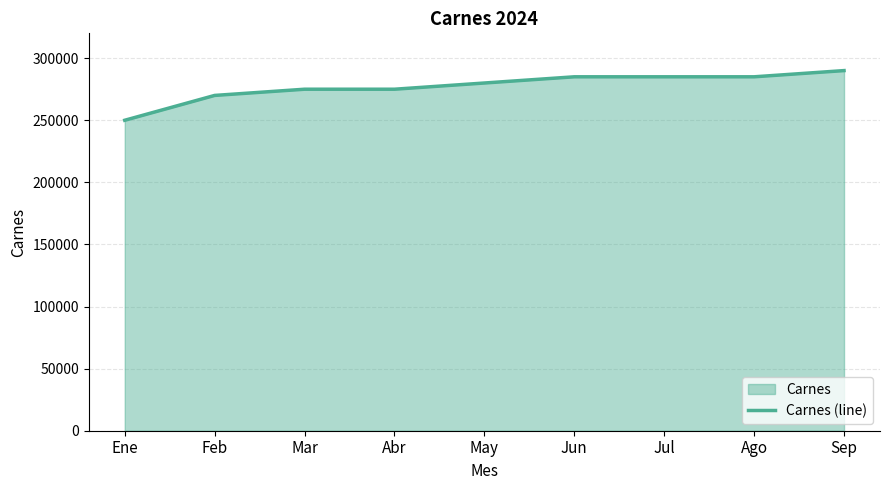

True or false: the data shows 158954 at Mar.

False